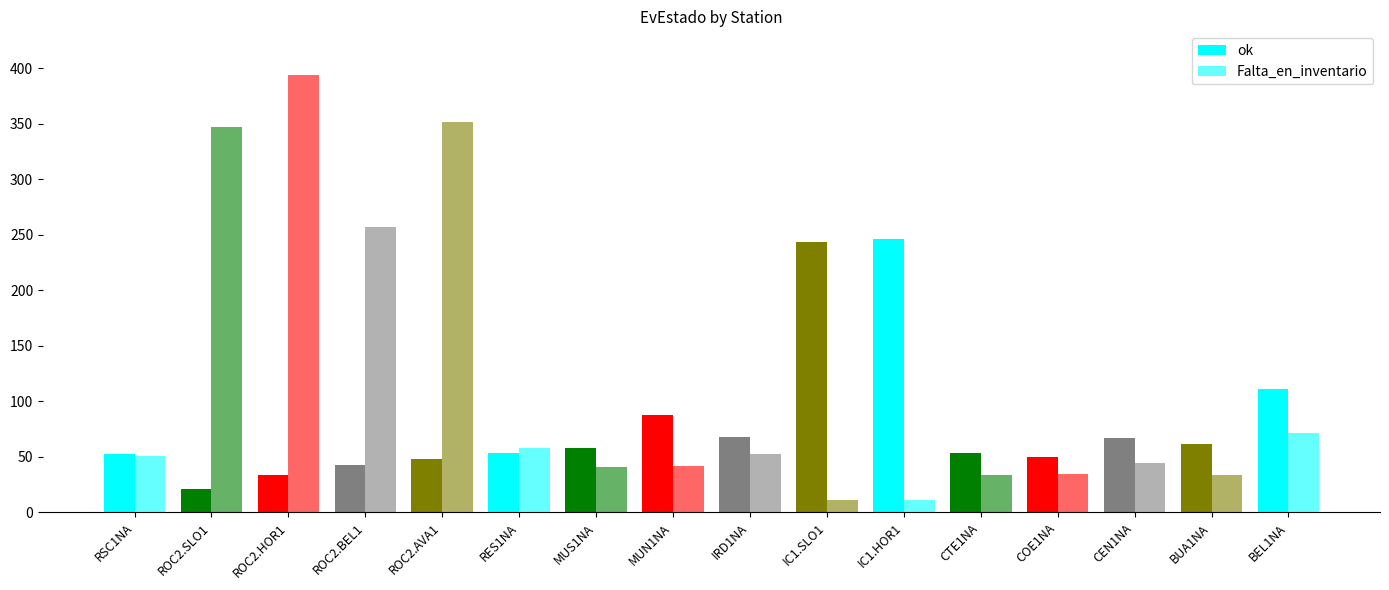

Which series has the largest range (max minus min)?

Falta_en_inventario